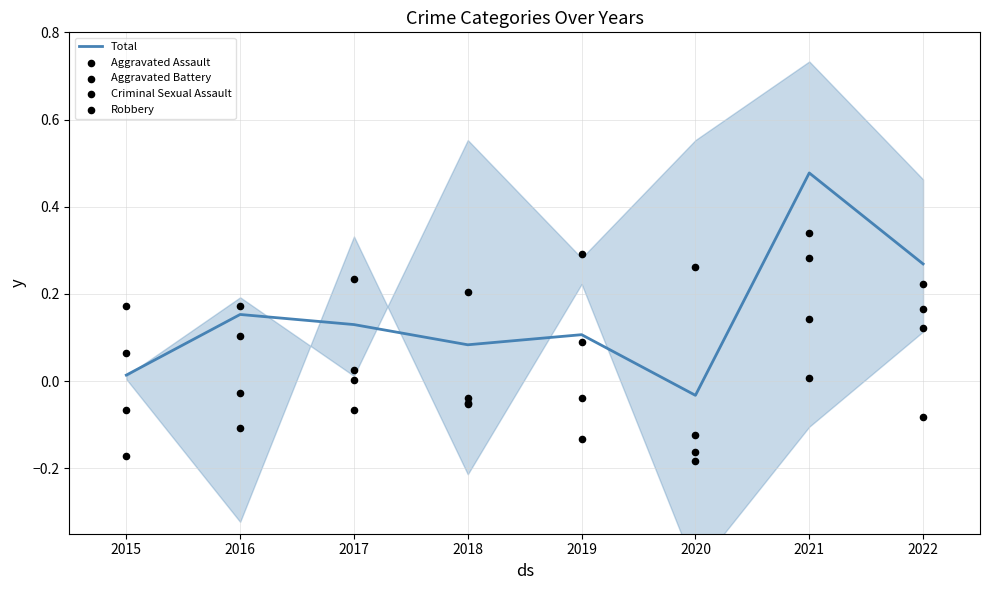

Where does the Total series first go above 0?

2015